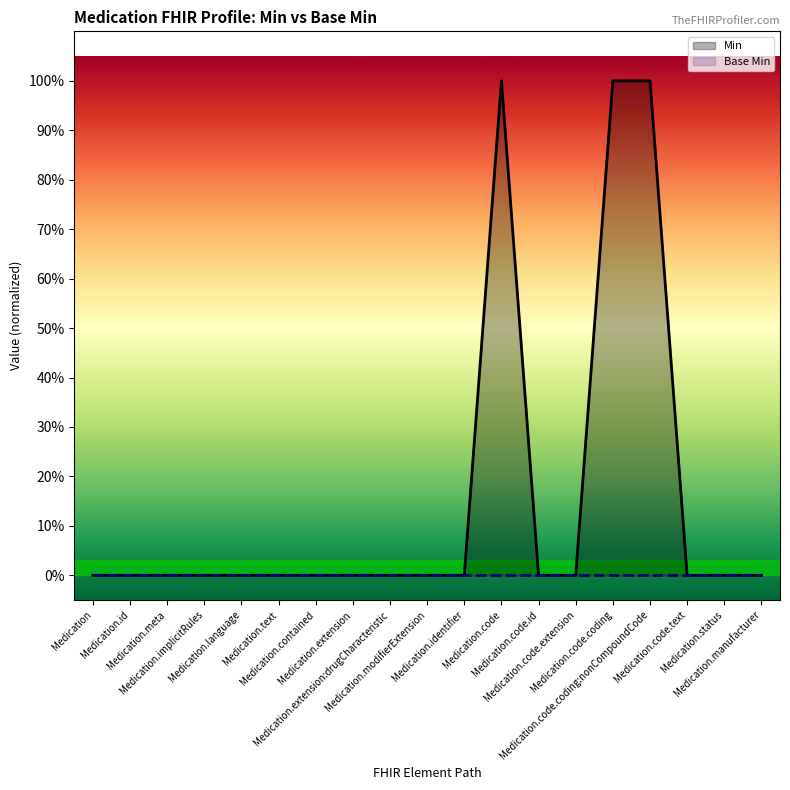

Is the value of Base Min at Medication.manufacturer greater than the value of Min at Medication.code.id?

No